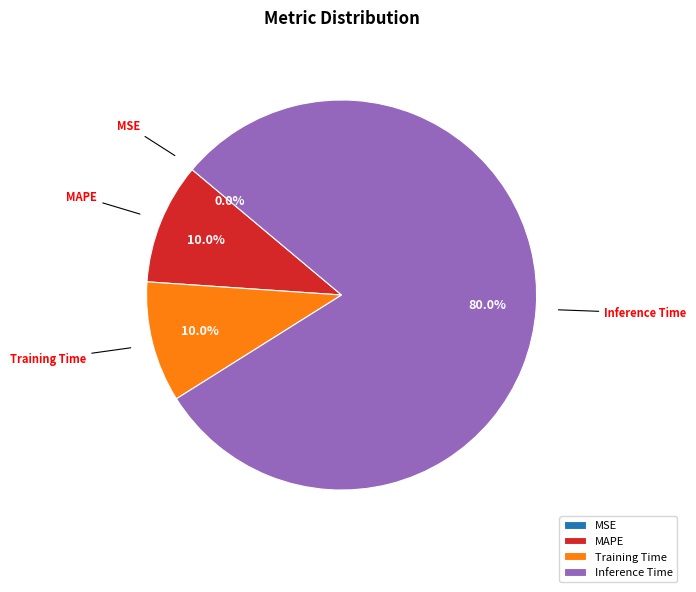

What is the ratio of the value at MAPE to the value at Training Time?

1.0